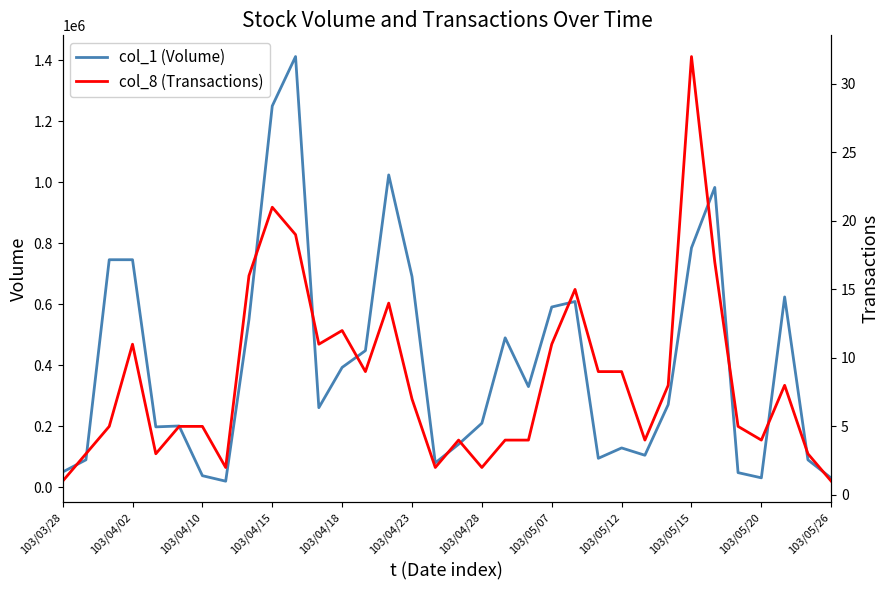

In col_8 (Transactions), how many points are lower than both neighbors (excluding endpoints)?

8